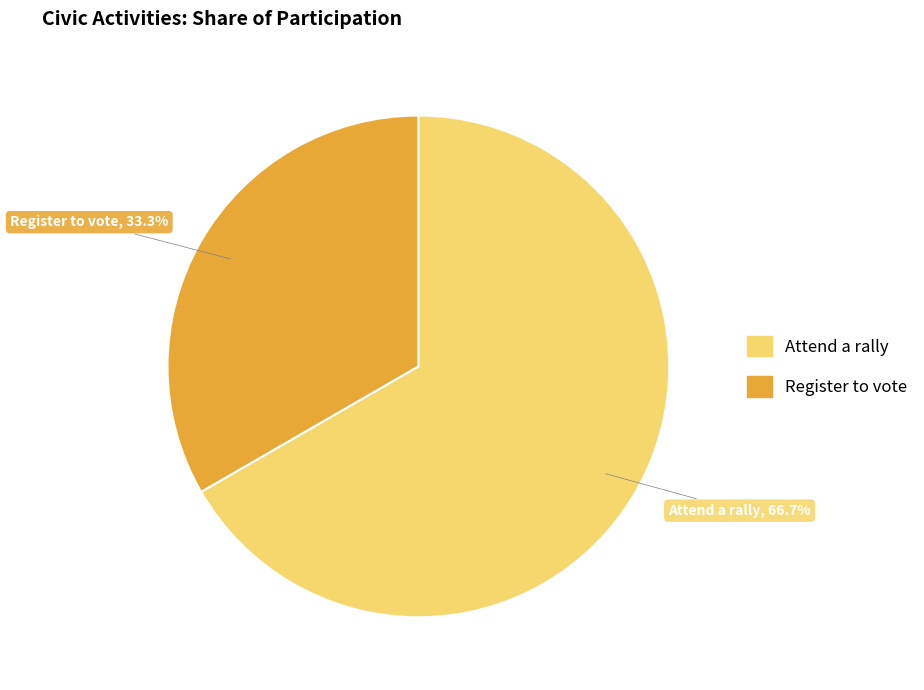

To the nearest percent, what is the difference between the Register to vote and Attend a rally slice percentages?

33%